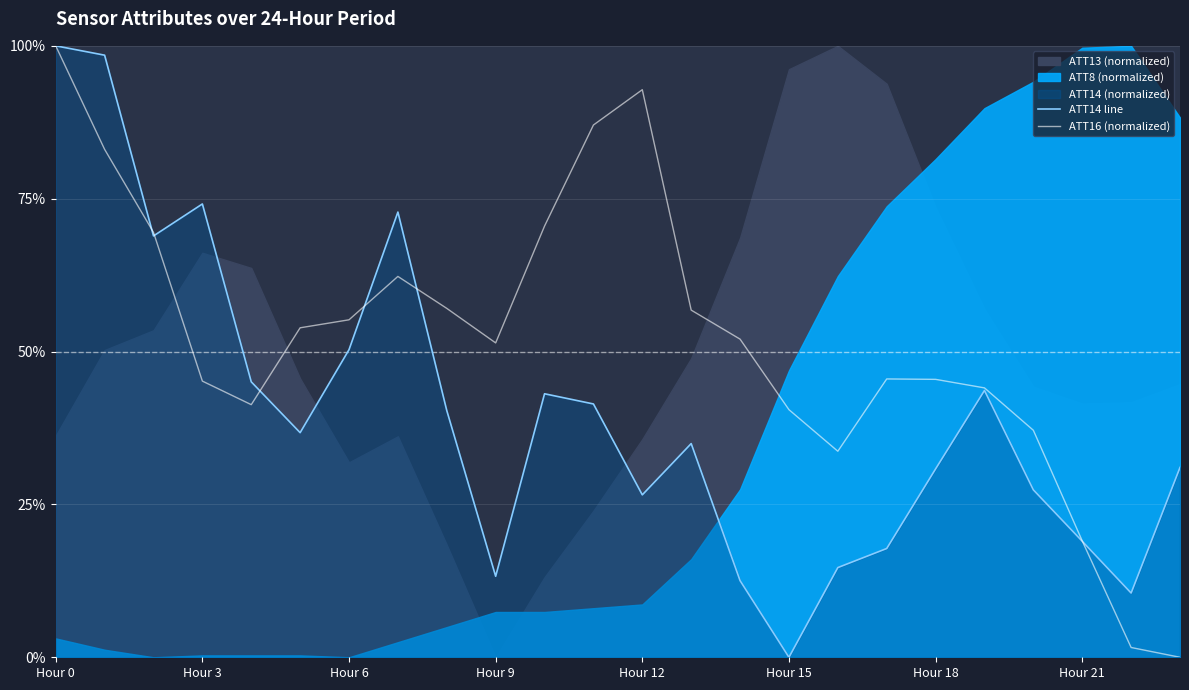

At how many categories does at least one series exceed 0?

24